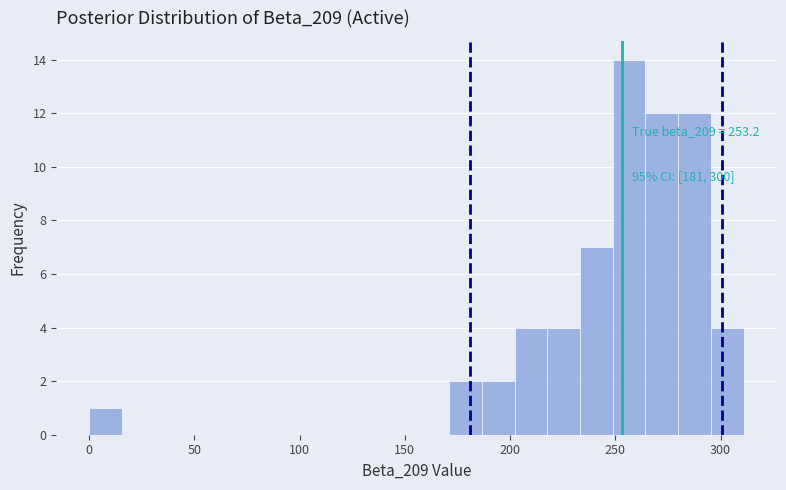

Read against the x-axis, roughly where is the centre of the tallest bar?

255